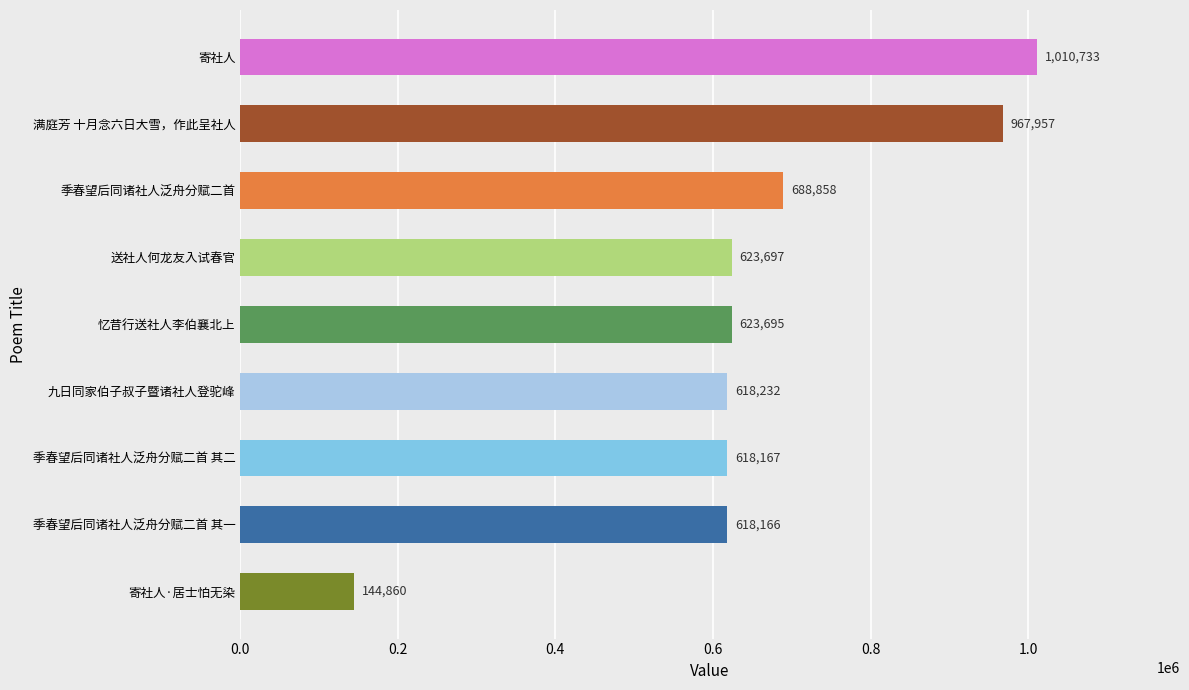

Where is the data nearest to the value 577796?

季春望后同诸社人泛舟分赋二首 其一